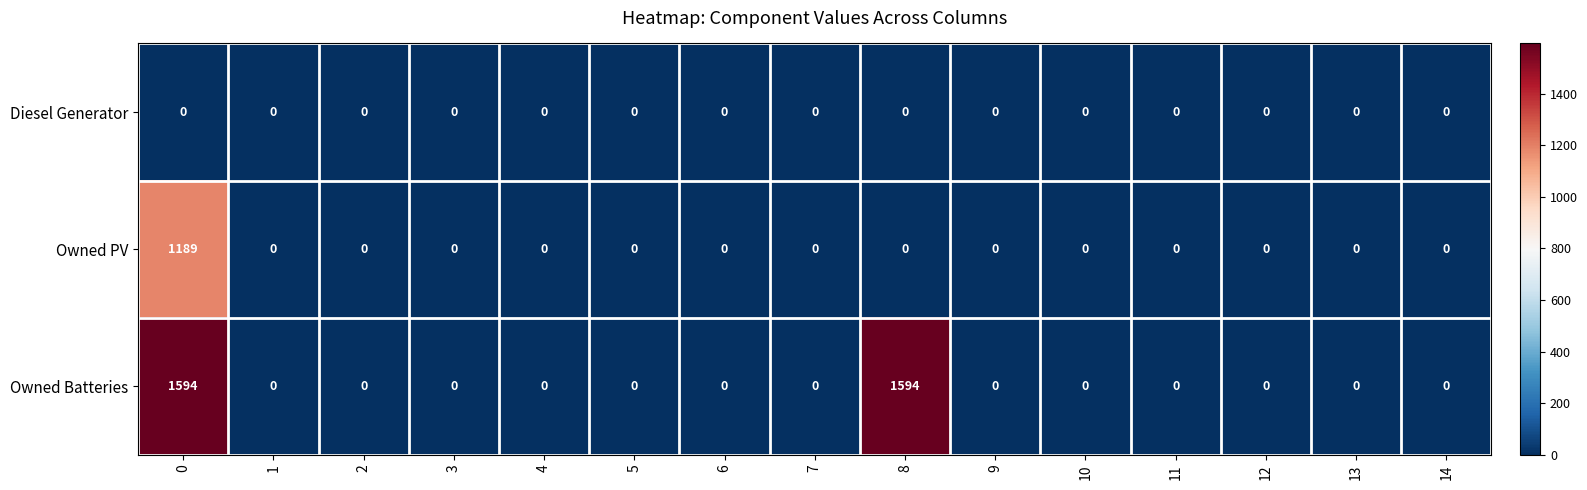

Which series has the largest range (max minus min)?

Owned Batteries